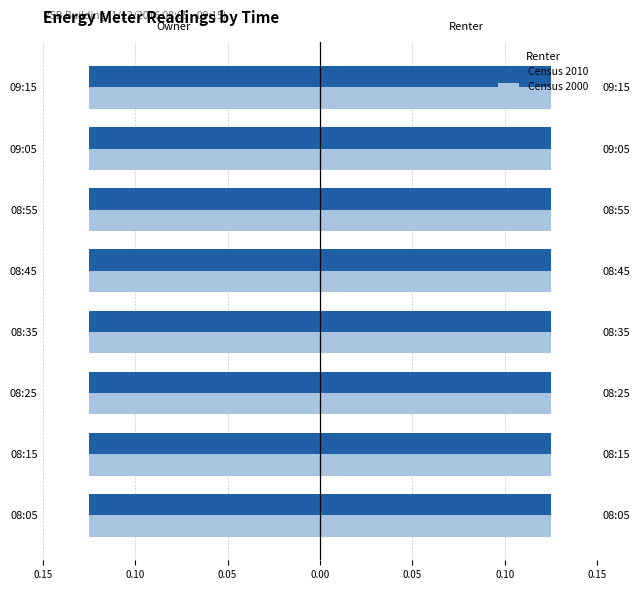

The value of Census 2000 at 7 is 0.2. True or false?

False